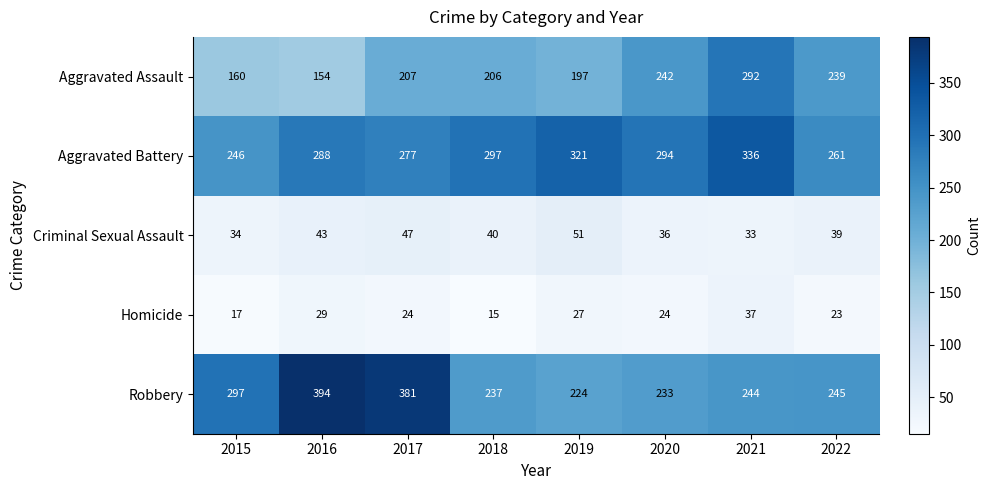

What is the spread (max minus min) of values at 2015?

280